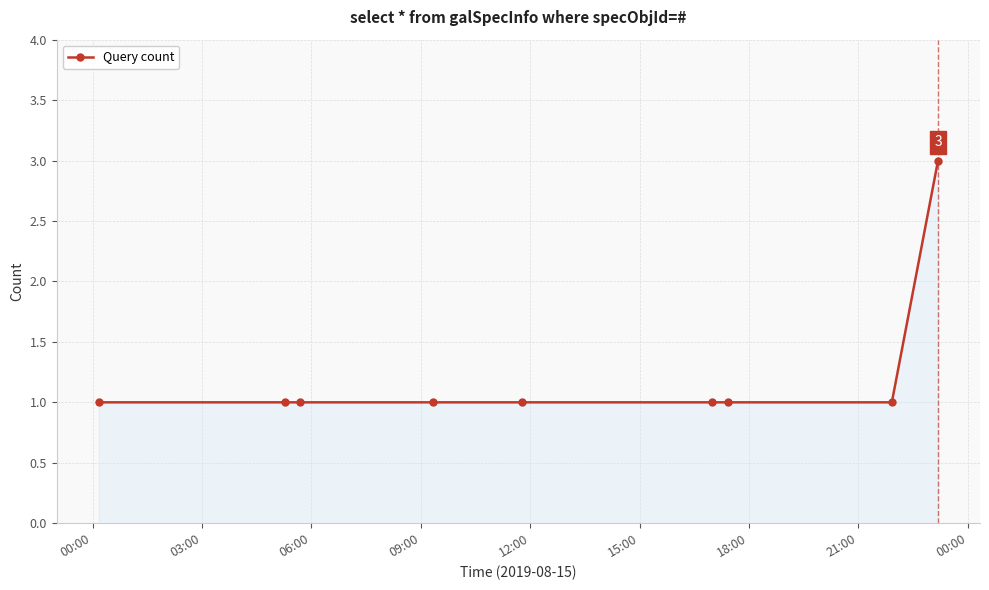

What is the value of the 6th point from the left?

1